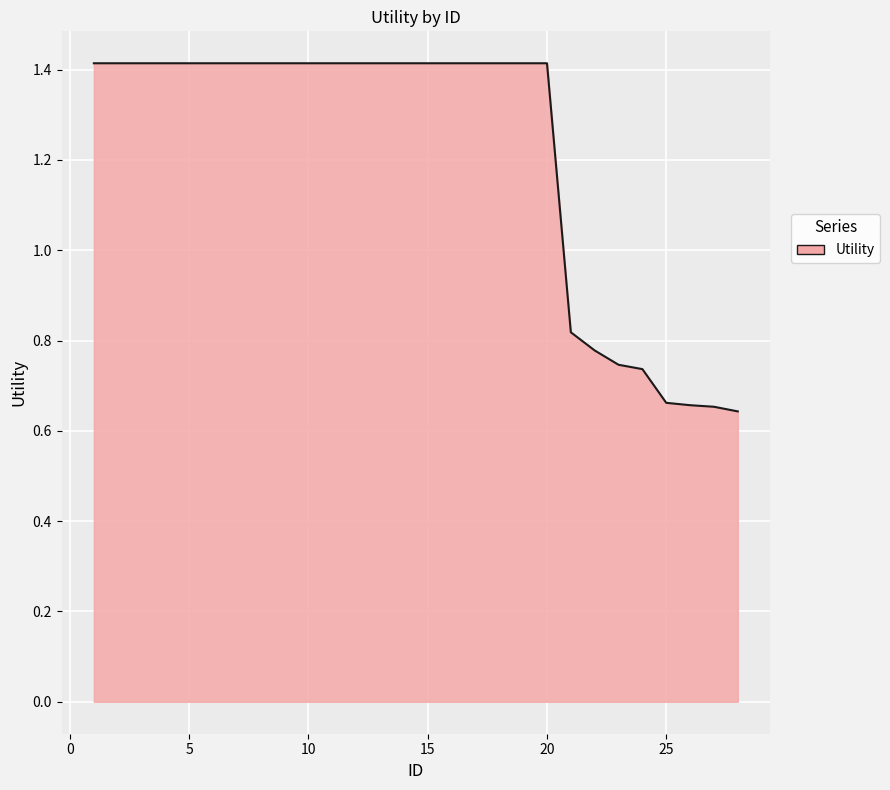

Where does the data first go above 1?

1